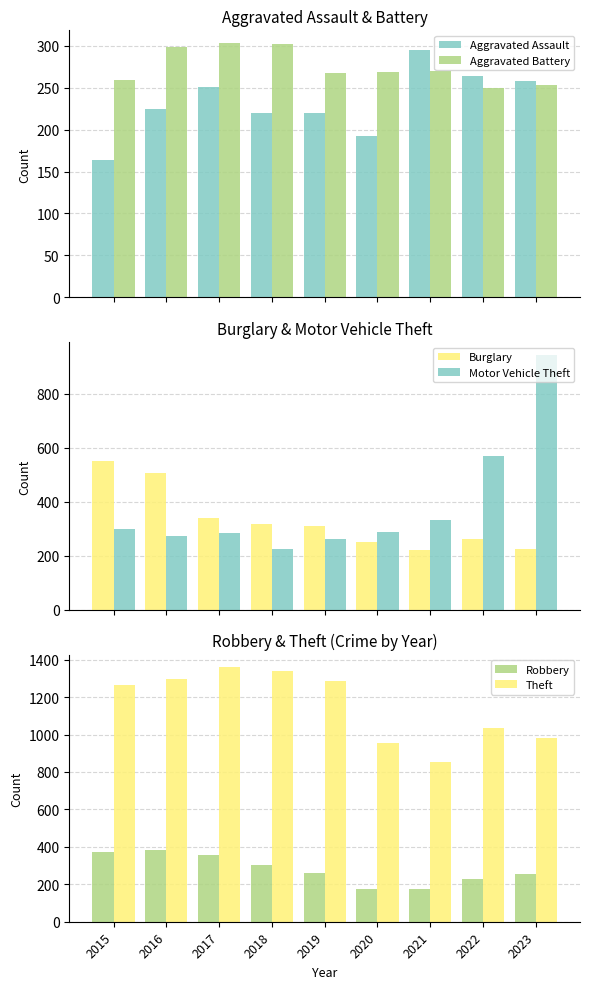

What is the difference between the Theft values at 2016 and 2020?

343